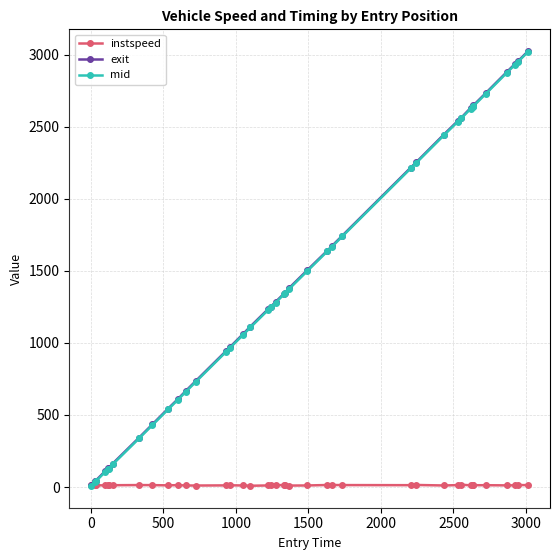

What is the value of the mid point at the 18th from the left?

1226.4